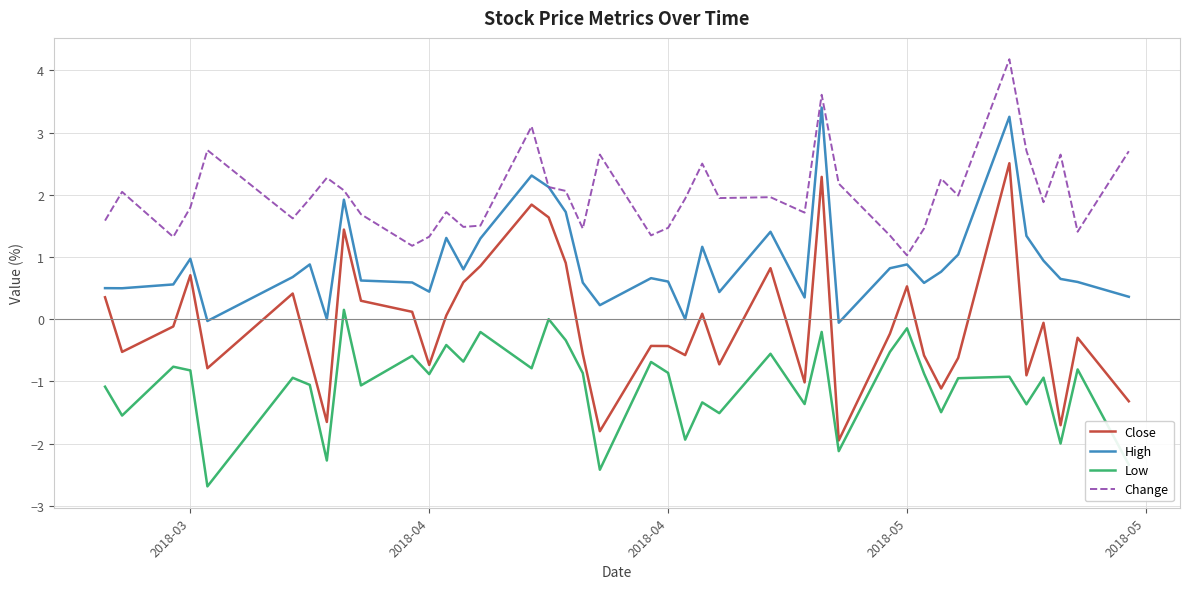

How many distinct data groups are displayed?

4